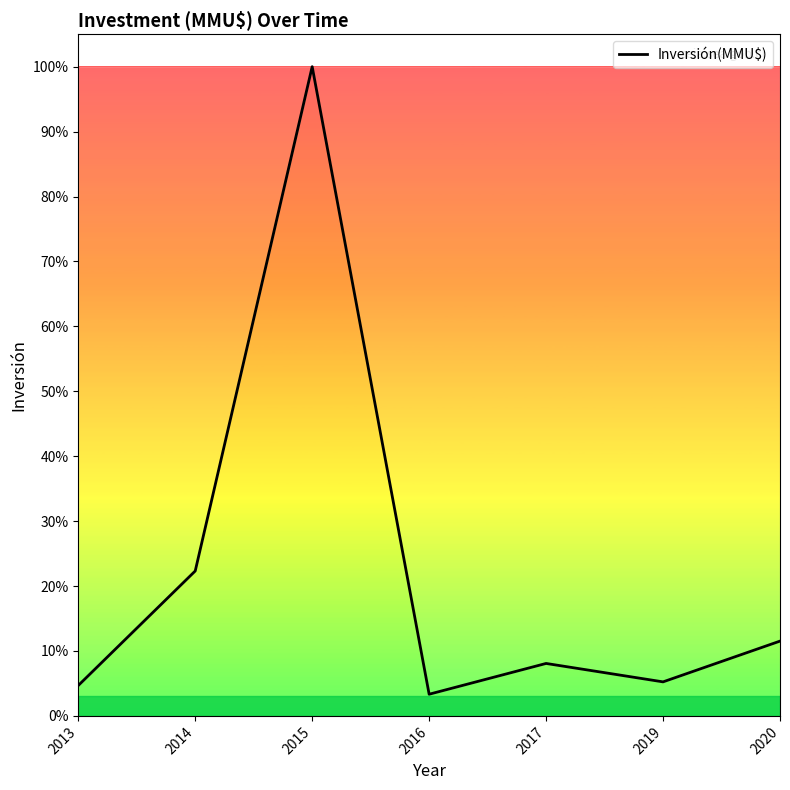

Is this an area chart (filled region under the line)?

Yes